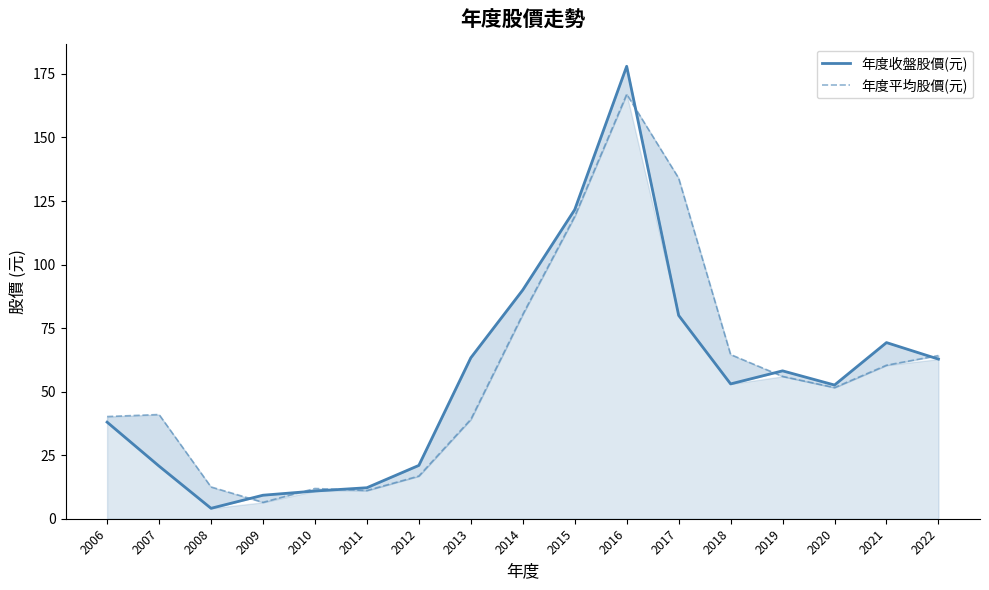

How many lines are shown in the chart?

2